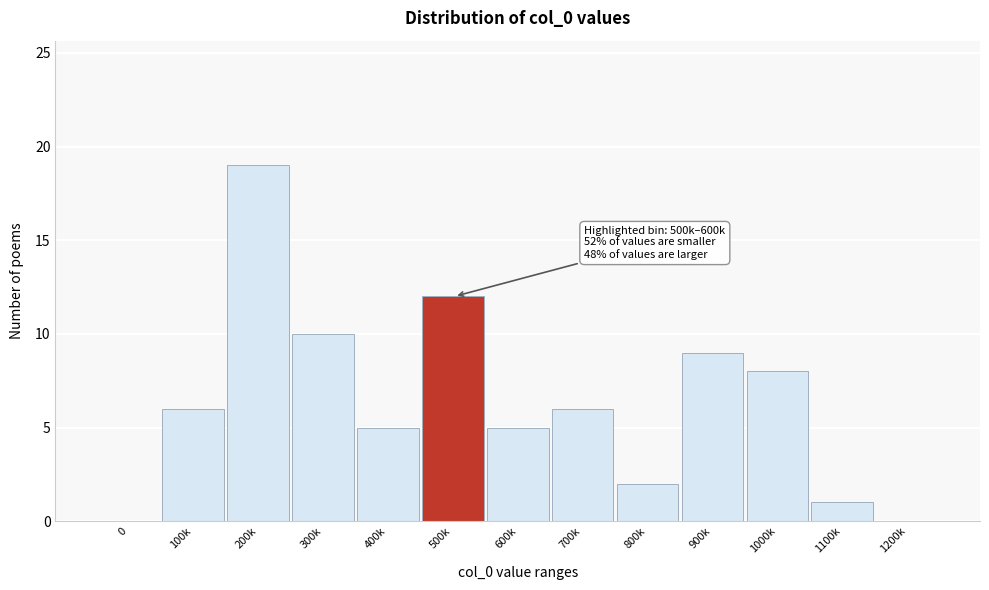

Reading right to left, list all the values displayed in this chart.

1200k=0	1100k=1	1000k=8	900k=9	800k=2	700k=6	600k=5	500k=12	400k=5	300k=10	200k=19	100k=6	0=0